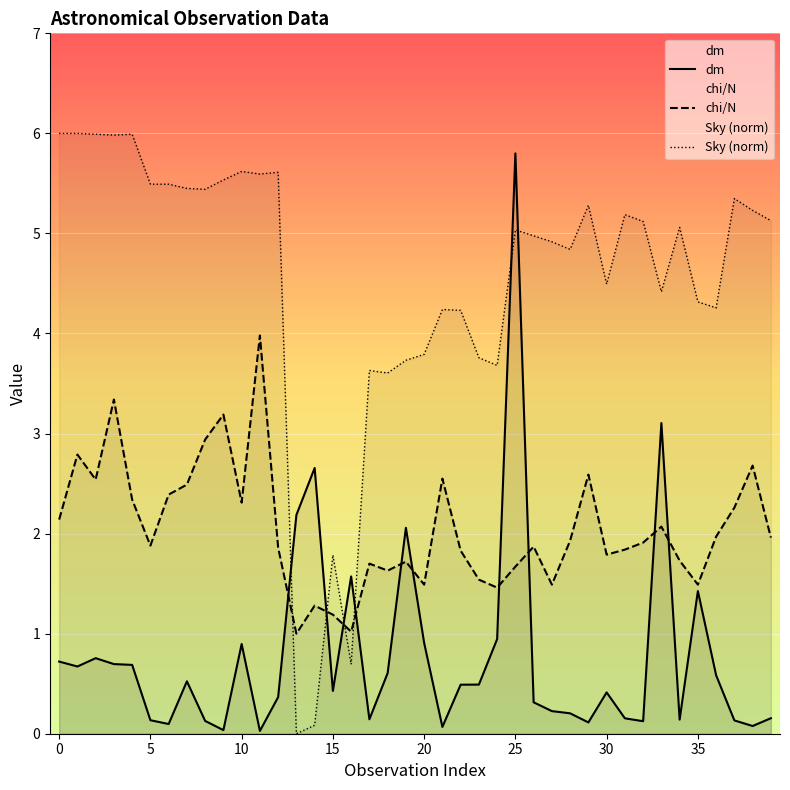

What are all the series names shown in the legend?

dm, chi/N, Sky (norm)